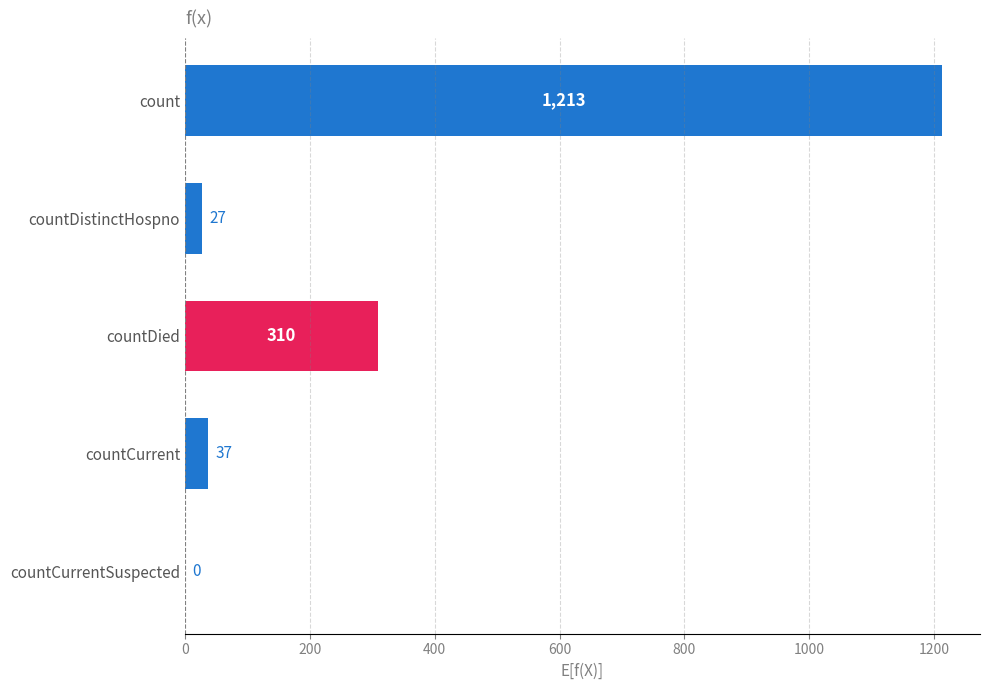

What is the greatest value displayed?

1213